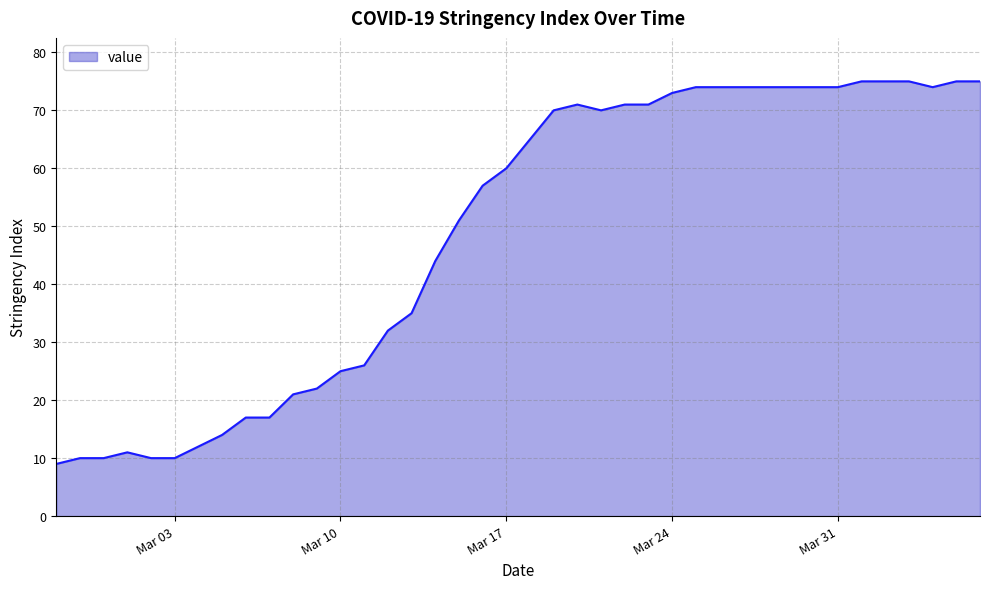

What is the maximum value shown in the chart?

75